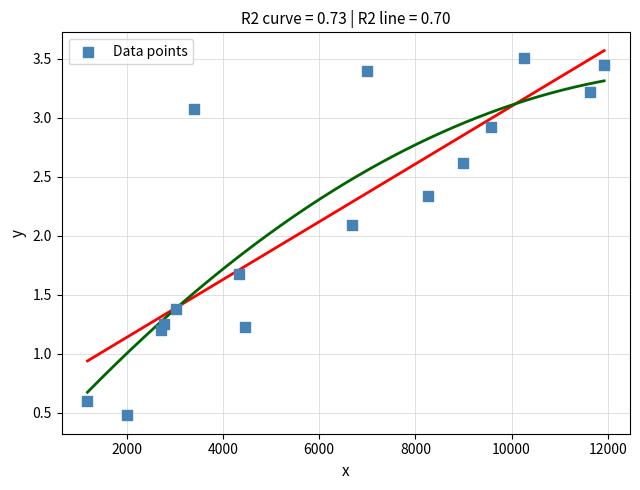

What is the range of X values (max minus min)?

10746.0